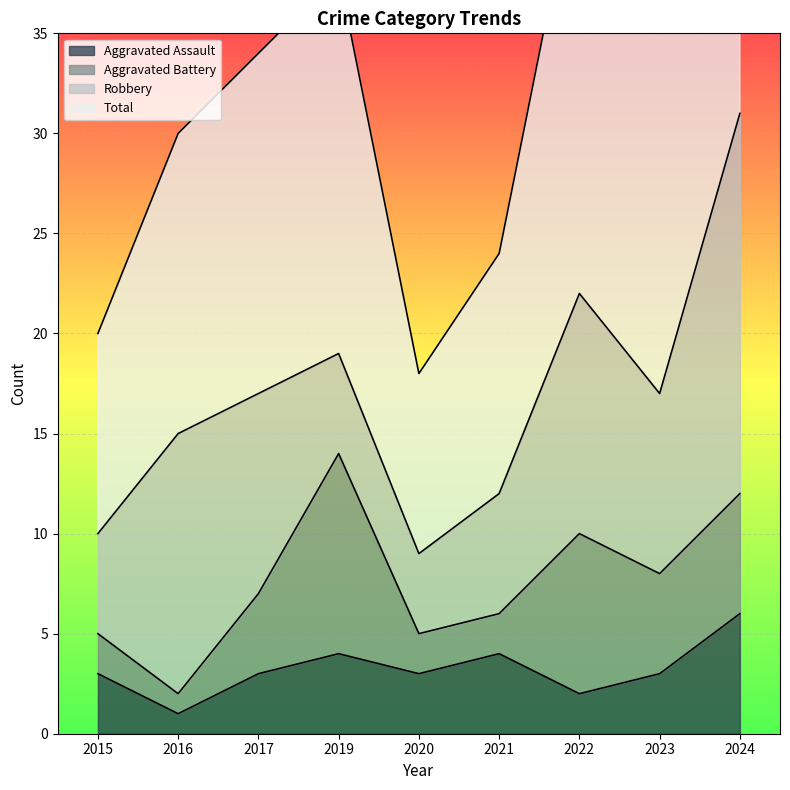

The Aggravated Assault series shows 3 at 2023. True or false?

True